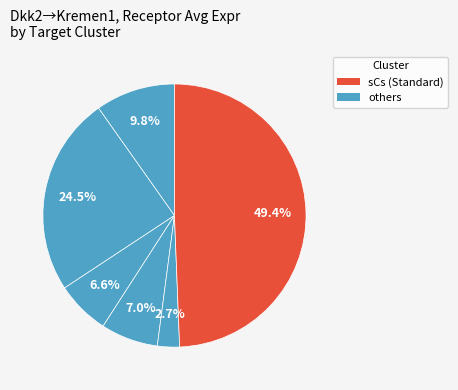

Count the number of slices in the pie.

6